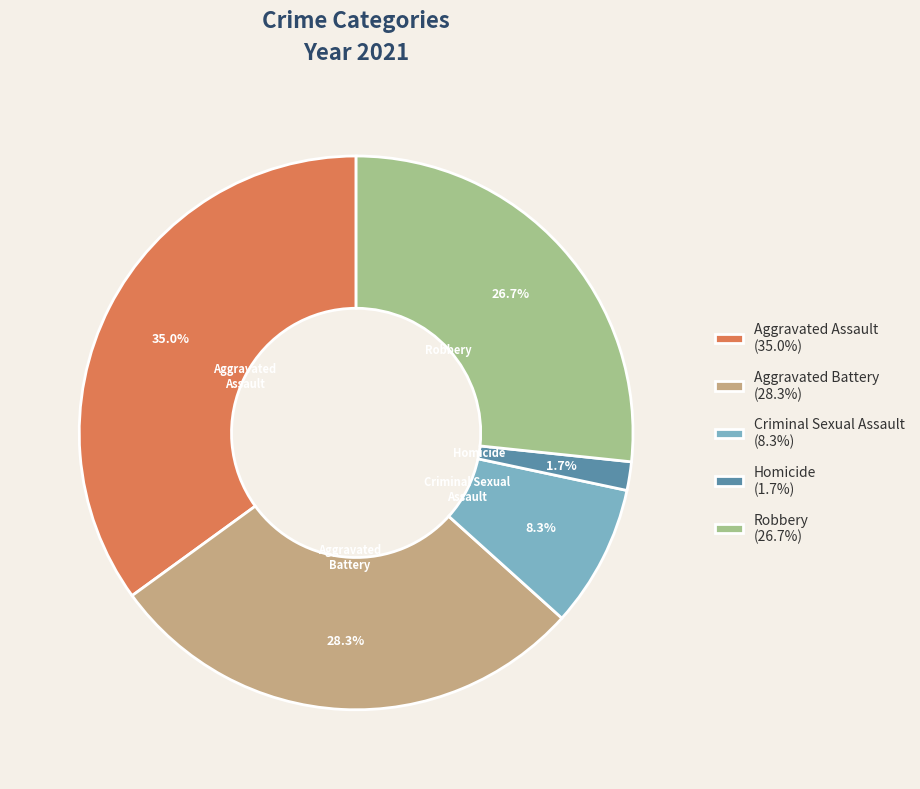

Is it true that Aggravated Assault is 48% of the pie?

False